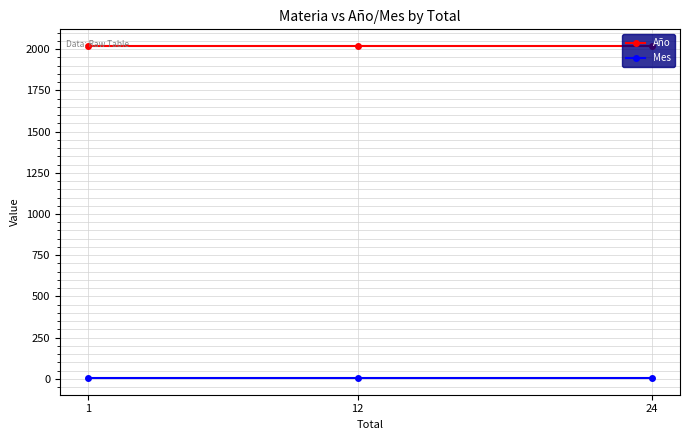

Reading left to right, transcribe all the data shown in this chart.

Año: 2020	2020	2020
Mes: 4	4	4